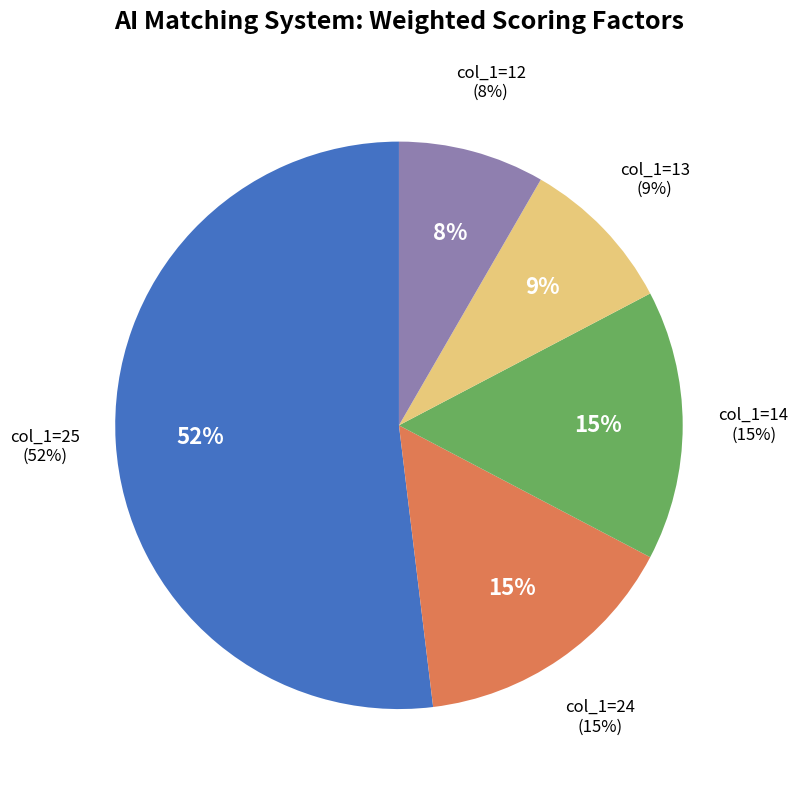

Is the sum of 3 and 36 greater than half?

No